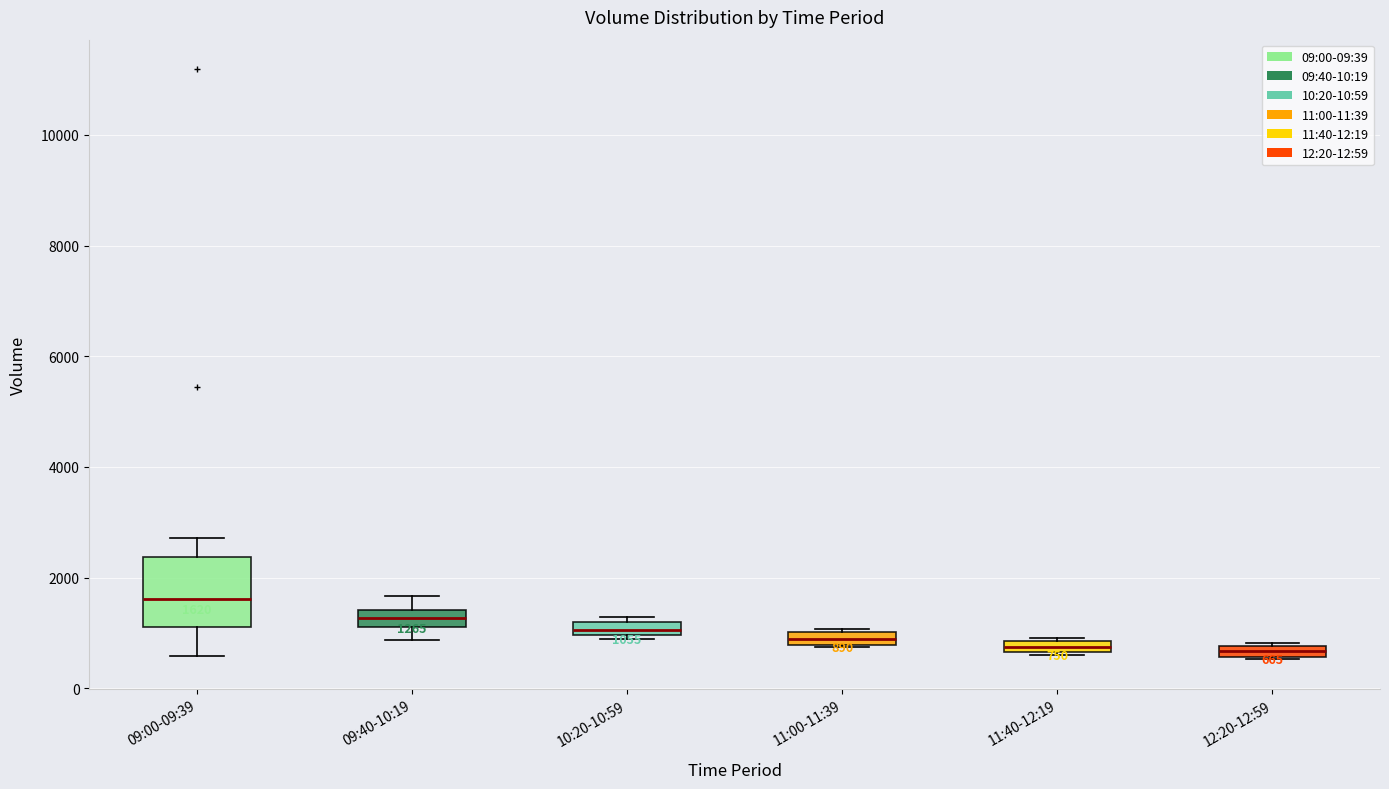

Which box is the tallest, from its lower edge to its upper edge?

09:00-09:39